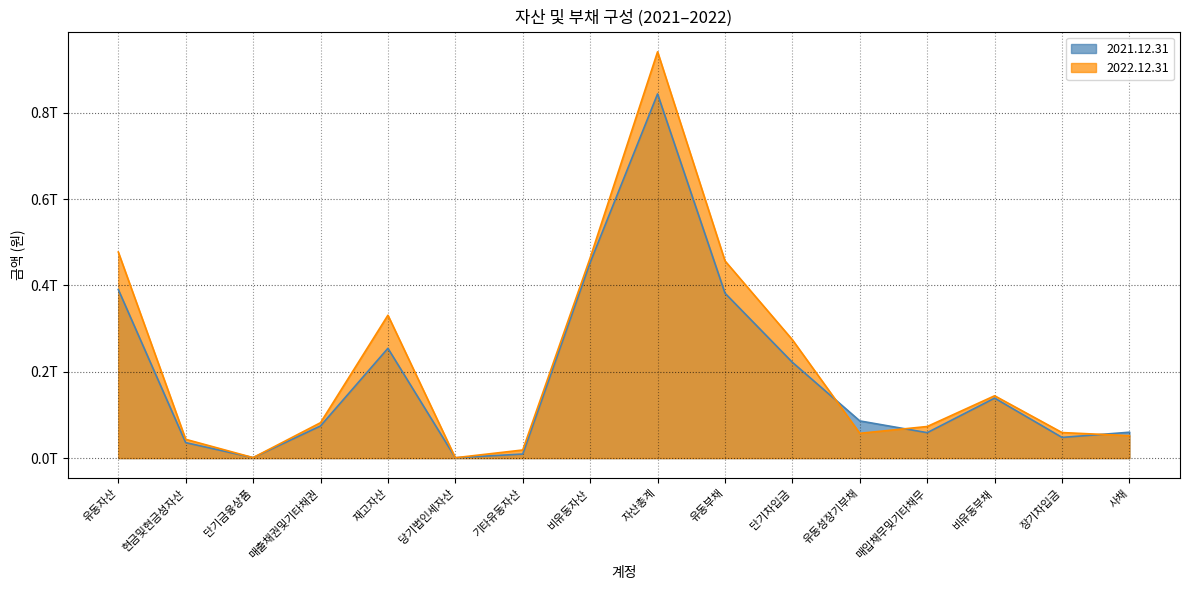

Where do 2021.12.31 and 2022.12.31 first cross each other?

현금및현금성자산 and 단기금융상품